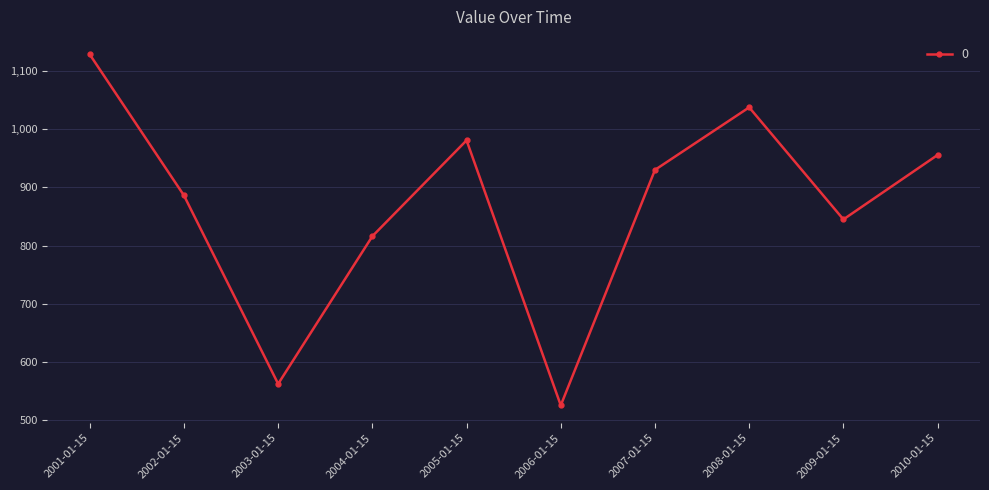

Reading right to left, list all the values displayed in this chart.

955.7	844.9	1037.5	930.0	525.1	980.8	816.0	562.0	886.1	1128.5